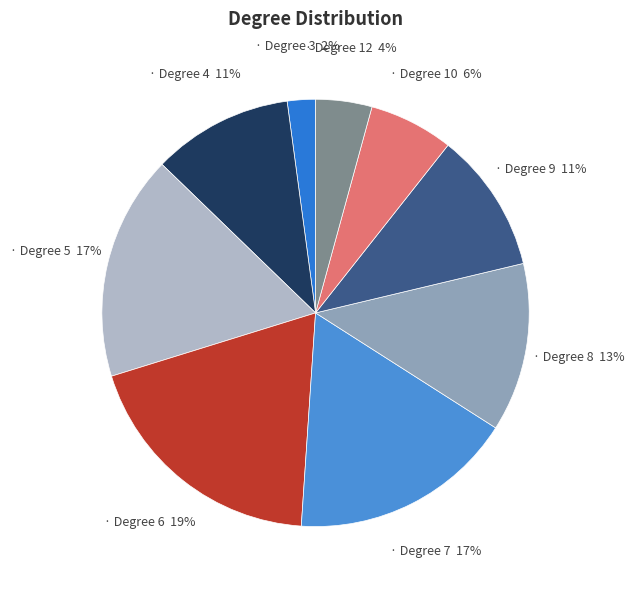

To the nearest percent, what is the difference between the largest and smallest slice percentages?

17%